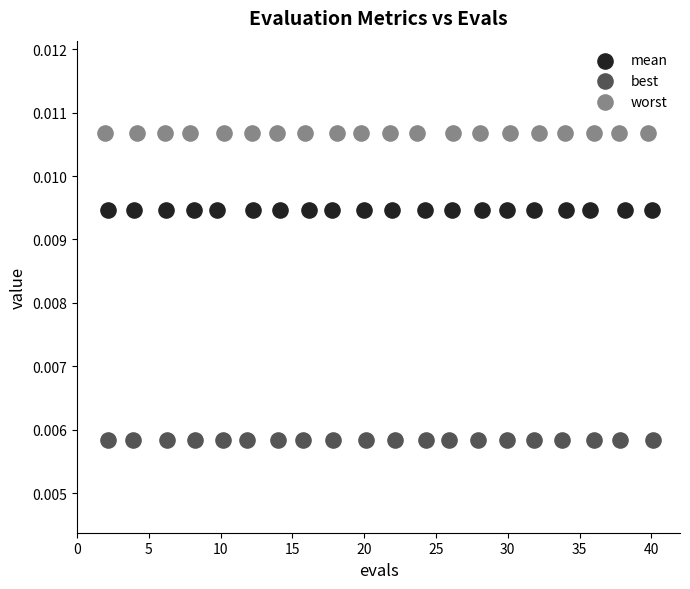

Which series reaches the maximum Y coordinate?

worst